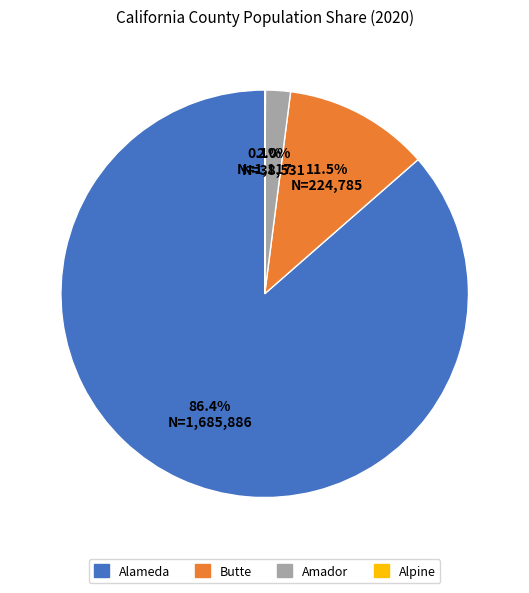

To the nearest percent, what percentage of the pie is Amador?

2%